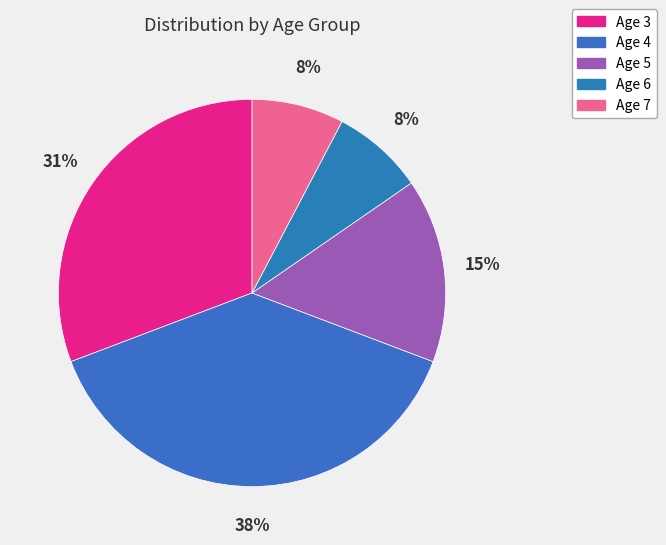

How many segments does this pie chart have?

5